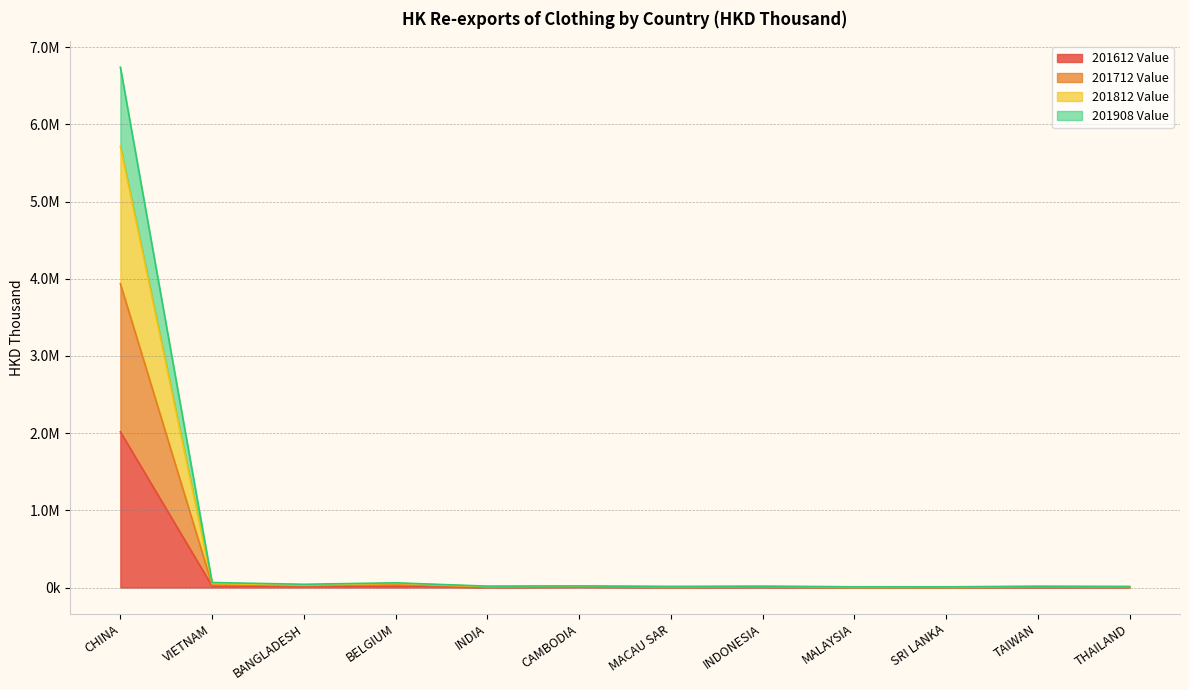

Does the chart have visible grid lines?

Yes